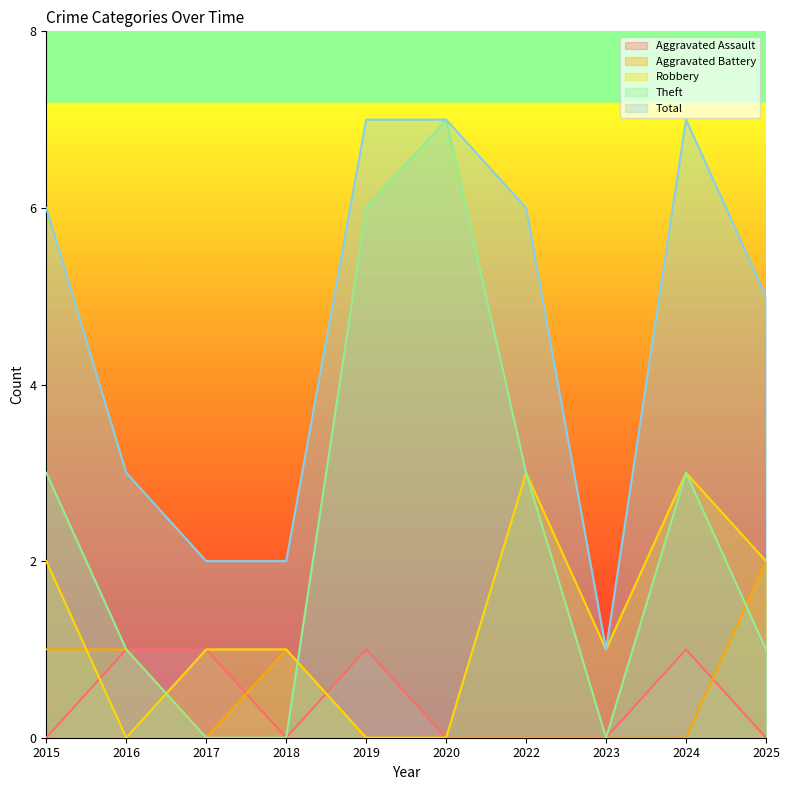

Between 2019 and 2018, which is larger?

2019